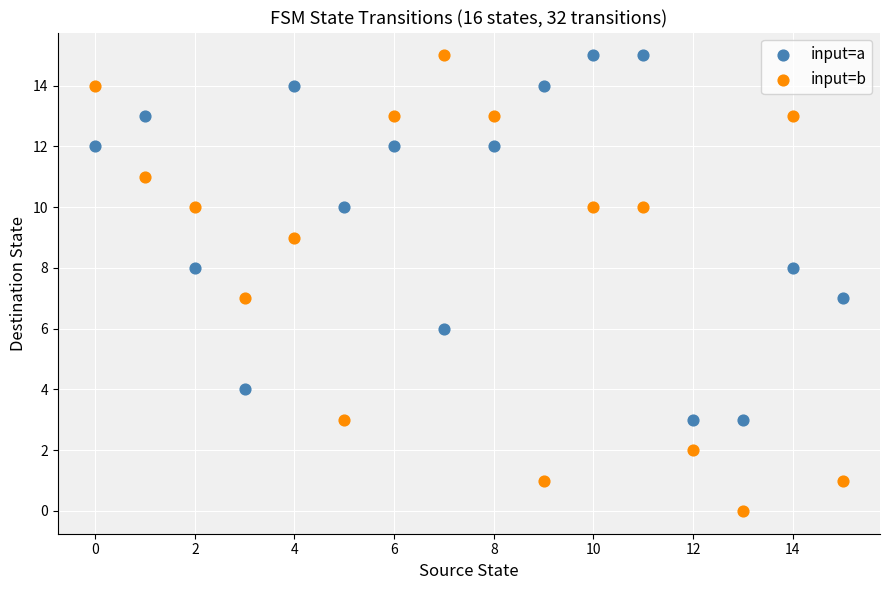

What are all the series names shown in the legend?

input=a, input=b